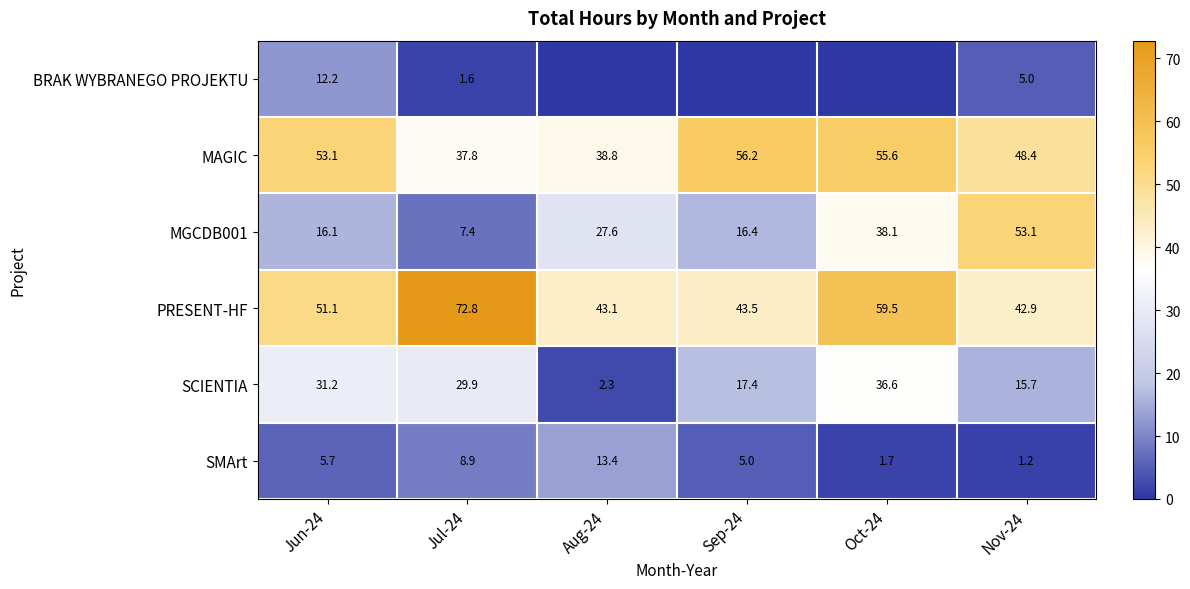

What is the minimum value for MAGIC?

37.8